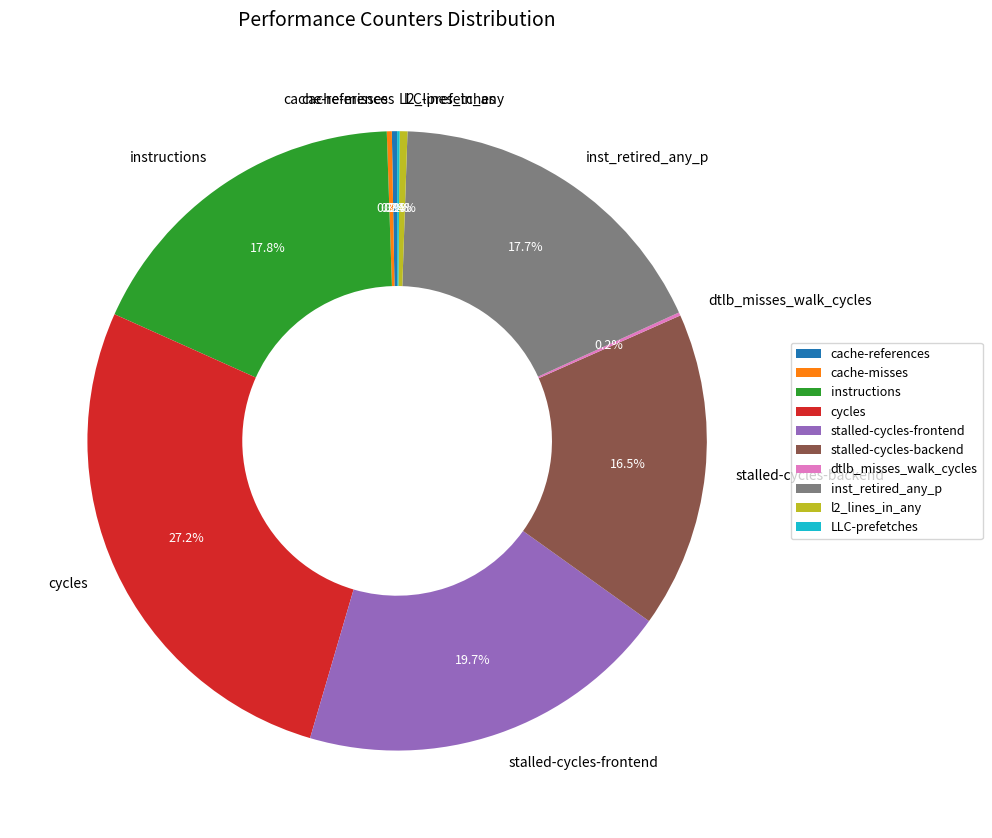

Which slice is the largest?

cycles